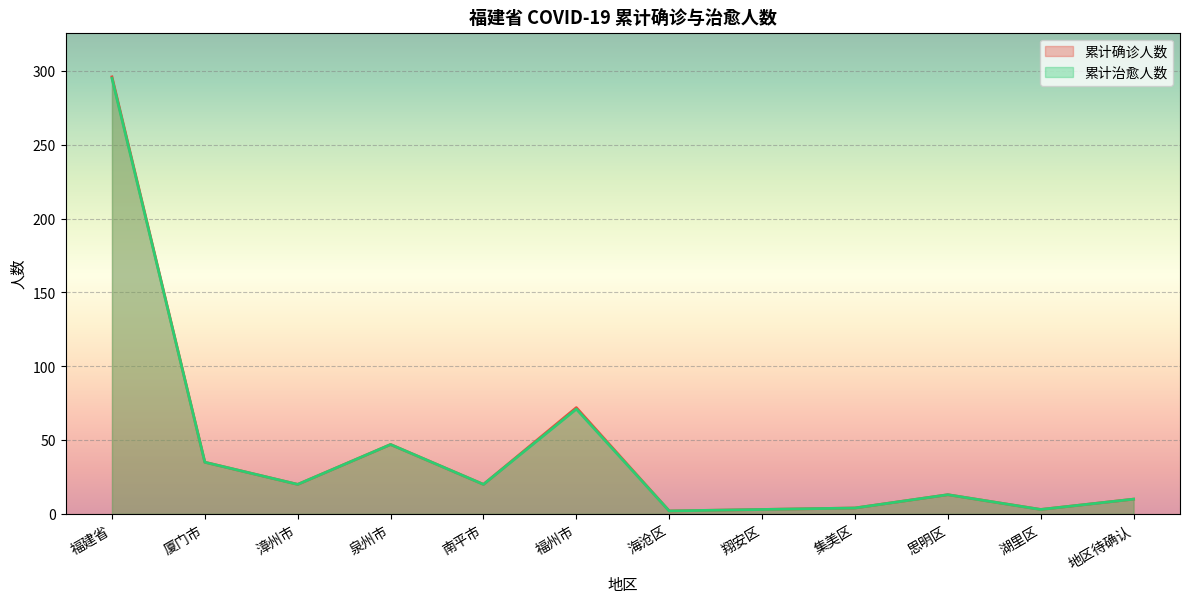

How many categories are shown in the chart?

12